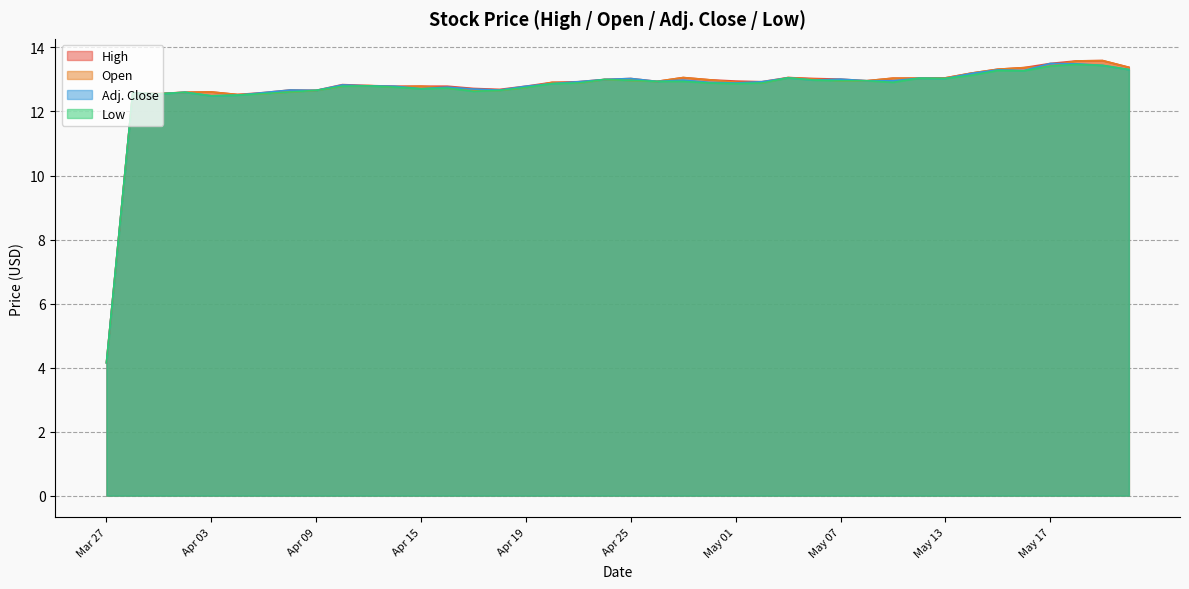

Reading left to right, what are all the values shown in this chart?

High: Mar 27=4.2	Mar 28=12.6	Apr 01=12.6	Apr 02=12.6	Apr 03=12.6	Apr 04=12.5	Apr 05=12.6	Apr 08=12.7	Apr 09=12.7	Apr 10=12.8	Apr 11=12.8	Apr 12=12.8	Apr 15=12.8	Apr 16=12.8	Apr 17=12.7	Apr 18=12.7	Apr 19=12.8	Apr 22=12.9	Apr 23=12.9	Apr 24=13.0	Apr 25=13.0	Apr 26=12.9	Apr 29=13.1	Apr 30=13.0	May 01=12.9	May 02=12.9	May 03=13.1	May 06=13.0	May 07=13.0	May 08=13.0	May 09=13.0	May 10=13.0	May 13=13.1	May 14=13.2	May 15=13.3	May 16=13.4	May 17=13.5	May 21=13.6	May 22=13.6	May 23=13.4
Open: Mar 27=4.2	Mar 28=12.6	Apr 01=12.6	Apr 02=12.6	Apr 03=12.6	Apr 04=12.5	Apr 05=12.6	Apr 08=12.6	Apr 09=12.7	Apr 10=12.8	Apr 11=12.8	Apr 12=12.8	Apr 15=12.8	Apr 16=12.7	Apr 17=12.7	Apr 18=12.7	Apr 19=12.8	Apr 22=12.9	Apr 23=12.9	Apr 24=13.0	Apr 25=13.0	Apr 26=12.9	Apr 29=13.1	Apr 30=13.0	May 01=12.9	May 02=12.9	May 03=13.1	May 06=13.0	May 07=13.0	May 08=13.0	May 09=13.0	May 10=13.0	May 13=13.1	May 14=13.2	May 15=13.3	May 16=13.4	May 17=13.4	May 21=13.6	May 22=13.6	May 23=13.4
Adj. Close: Mar 27=4.2	Mar 28=12.6	Apr 01=12.6	Apr 02=12.6	Apr 03=12.5	Apr 04=12.5	Apr 05=12.6	Apr 08=12.7	Apr 09=12.7	Apr 10=12.8	Apr 11=12.8	Apr 12=12.8	Apr 15=12.7	Apr 16=12.8	Apr 17=12.7	Apr 18=12.7	Apr 19=12.8	Apr 22=12.9	Apr 23=12.9	Apr 24=13.0	Apr 25=13.0	Apr 26=12.9	Apr 29=13.0	Apr 30=12.9	May 01=12.9	May 02=12.9	May 03=13.1	May 06=13.0	May 07=13.0	May 08=13.0	May 09=13.0	May 10=13.0	May 13=13.0	May 14=13.2	May 15=13.3	May 16=13.3	May 17=13.5	May 21=13.5	May 22=13.4	May 23=13.3
Low: Mar 27=4.2	Mar 28=12.6	Apr 01=12.6	Apr 02=12.6	Apr 03=12.5	Apr 04=12.5	Apr 05=12.6	Apr 08=12.6	Apr 09=12.7	Apr 10=12.8	Apr 11=12.8	Apr 12=12.8	Apr 15=12.7	Apr 16=12.7	Apr 17=12.6	Apr 18=12.7	Apr 19=12.8	Apr 22=12.9	Apr 23=12.9	Apr 24=13.0	Apr 25=13.0	Apr 26=12.9	Apr 29=12.9	Apr 30=12.9	May 01=12.9	May 02=12.9	May 03=13.1	May 06=13.0	May 07=13.0	May 08=13.0	May 09=12.9	May 10=13.0	May 13=13.0	May 14=13.1	May 15=13.3	May 16=13.3	May 17=13.4	May 21=13.5	May 22=13.4	May 23=13.3